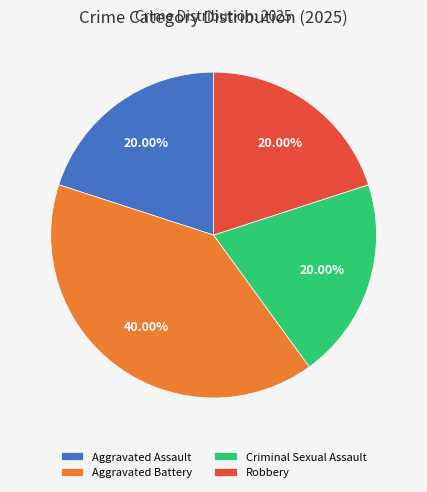

The Robbery slice represents 26% of the pie. True or false?

False